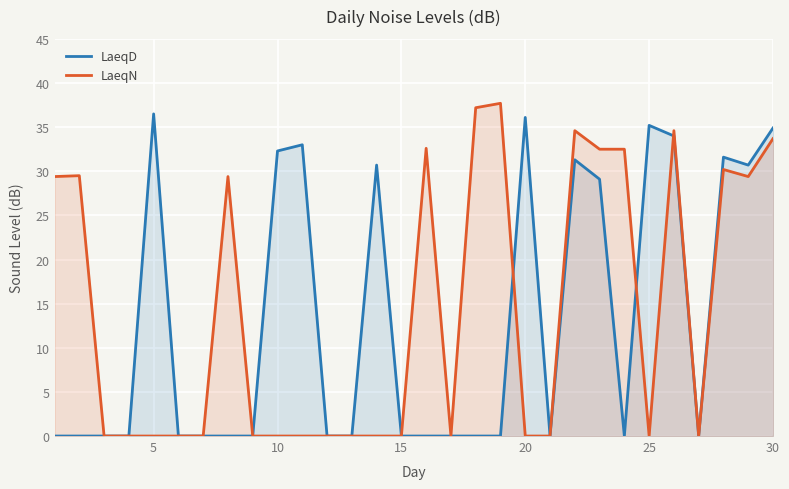

How many intersections are there between LaeqD and LaeqN?

3